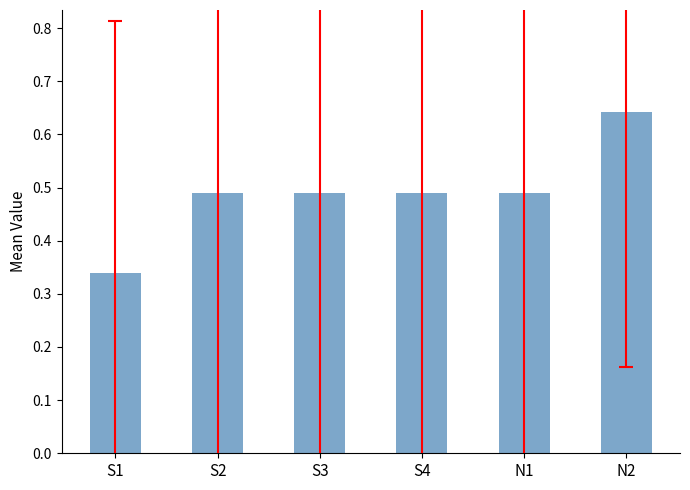

How many bars are there in total?

6